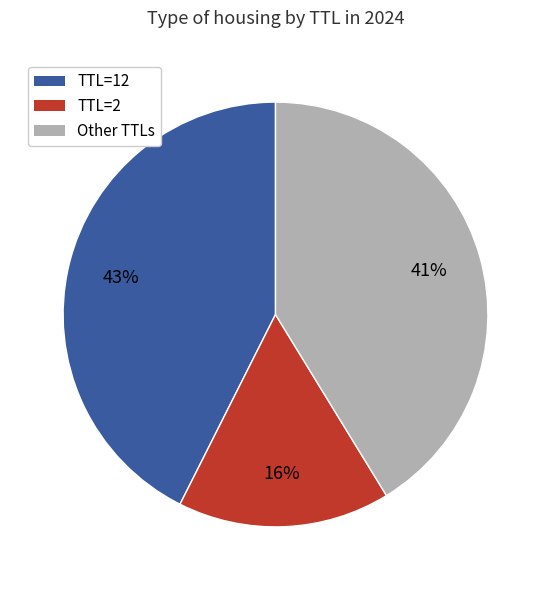

Does any single category account for the majority?

No